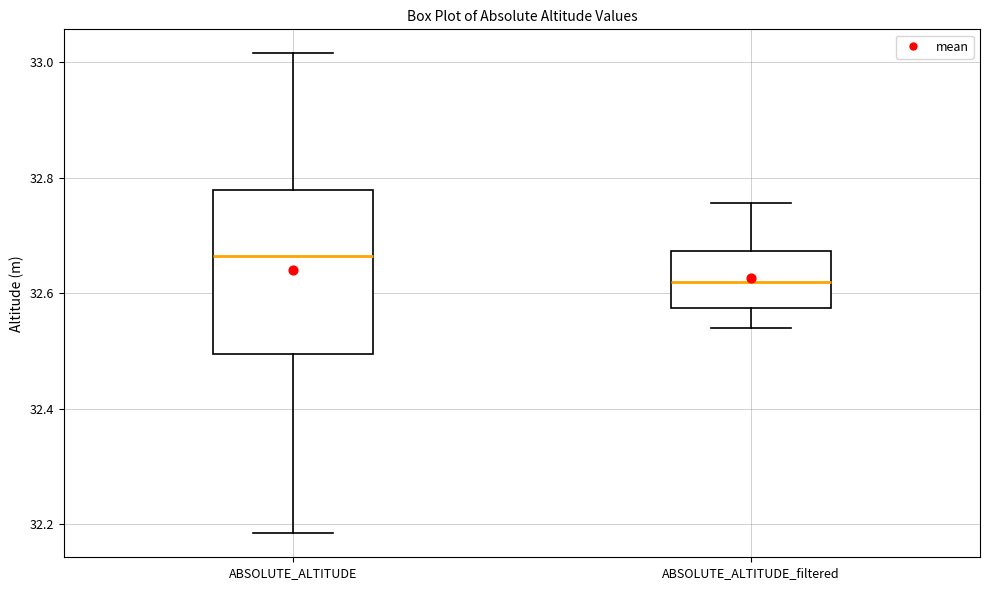

Which box is the tallest, from its lower edge to its upper edge?

ABSOLUTE_ALTITUDE